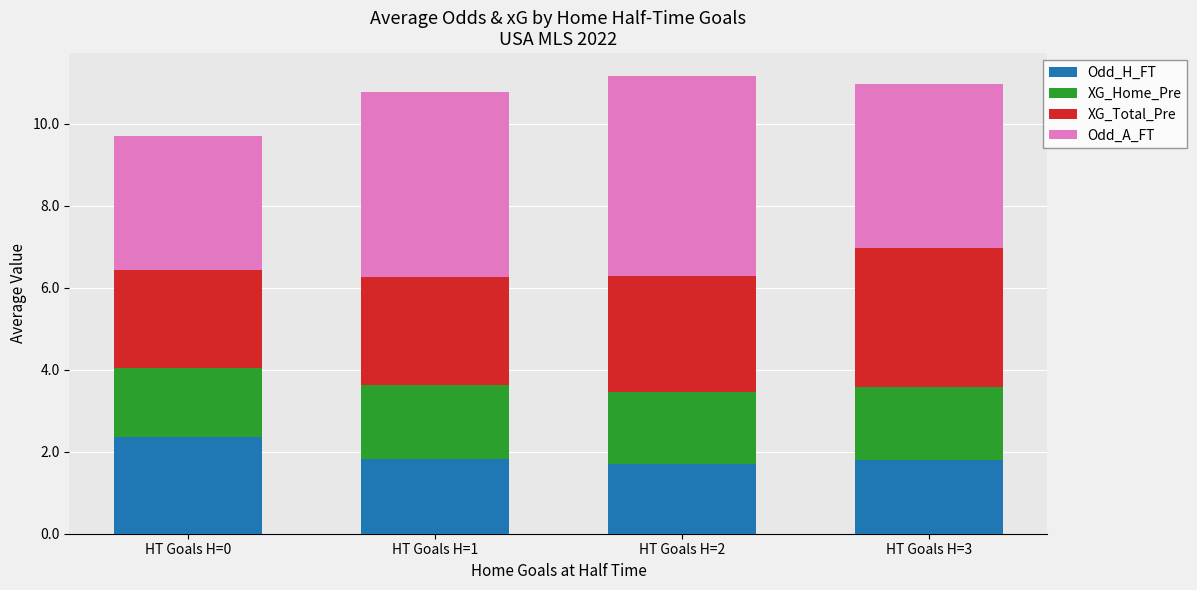

What is the total value across all series at HT Goals H=1?

10.8